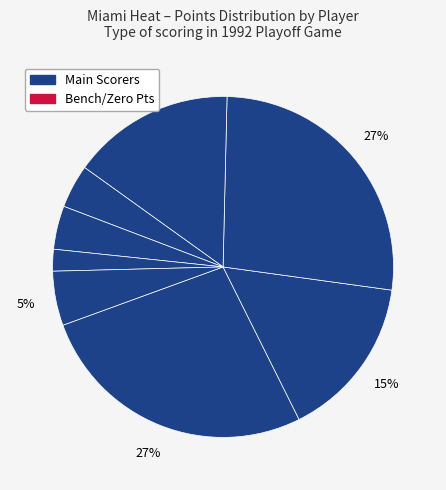

How many slices are in this pie chart?

8